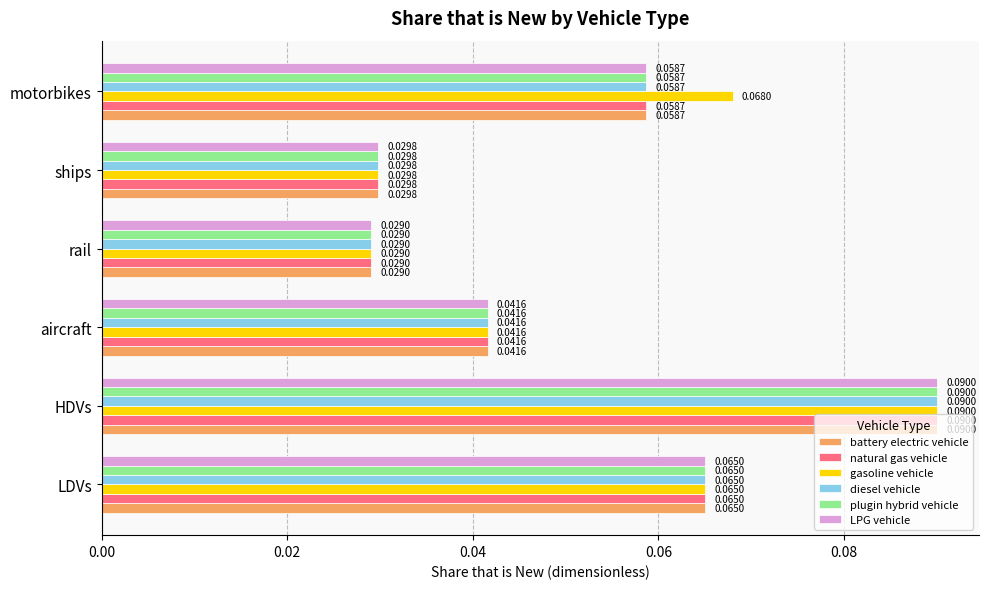

How many categories are shown in the chart?

6